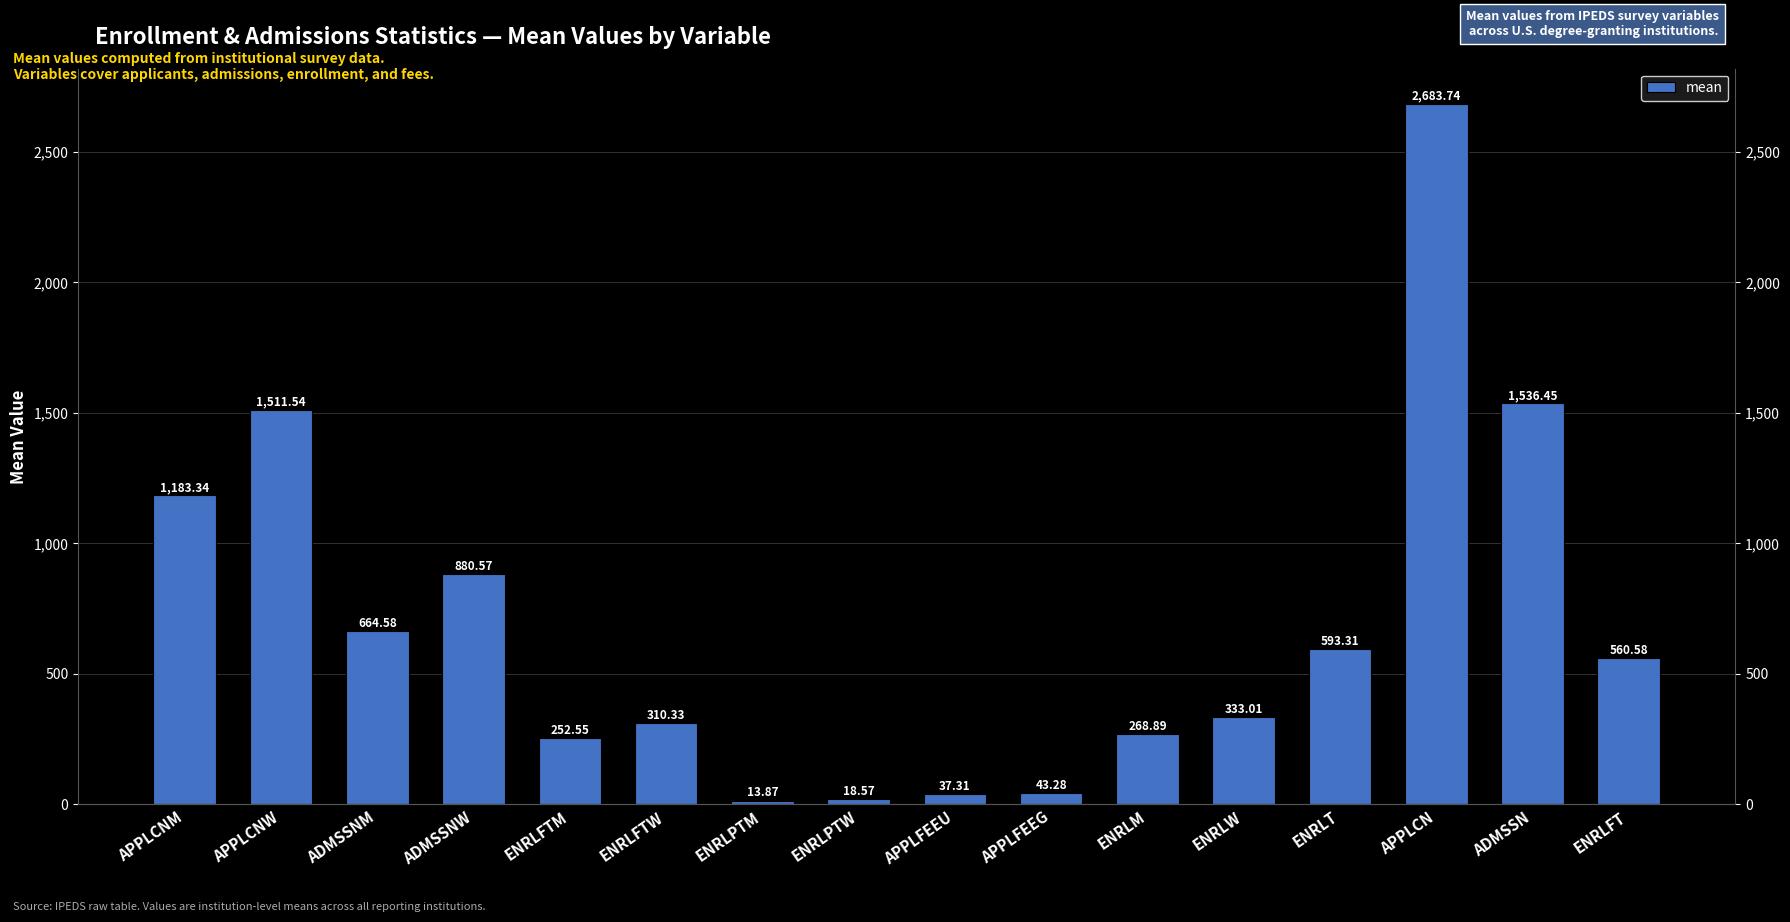

What is the difference between the maximum and minimum values?

2669.9